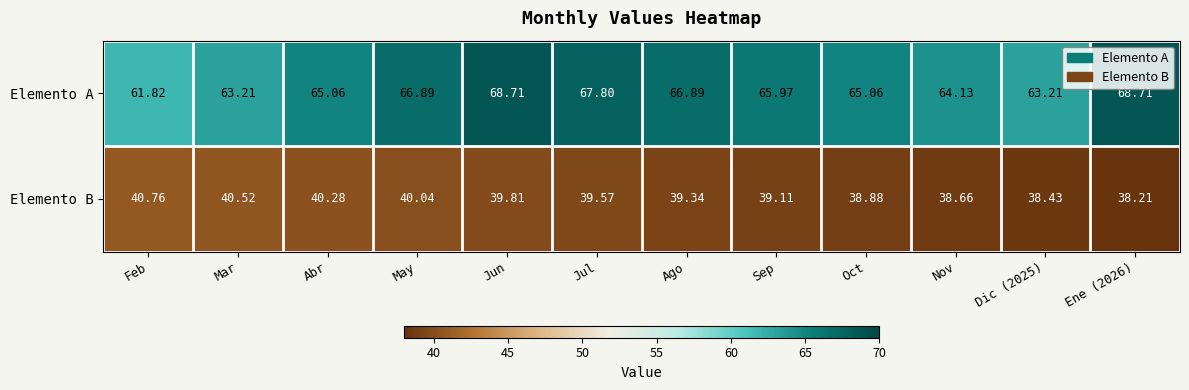

Which series changed the most between Ago and Dic (2025)?

Elemento A